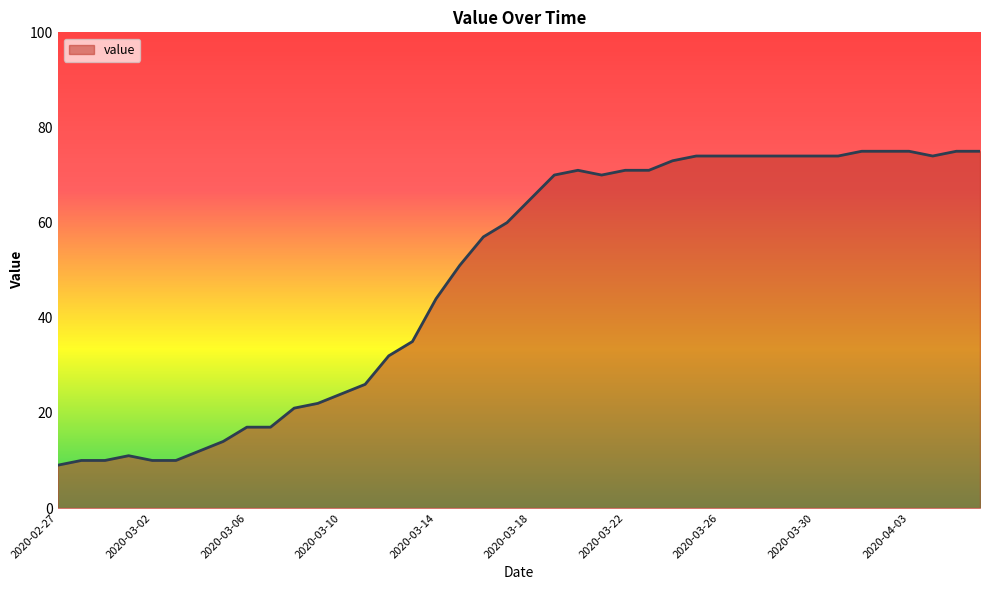

What is the difference between the maximum and minimum values?

66